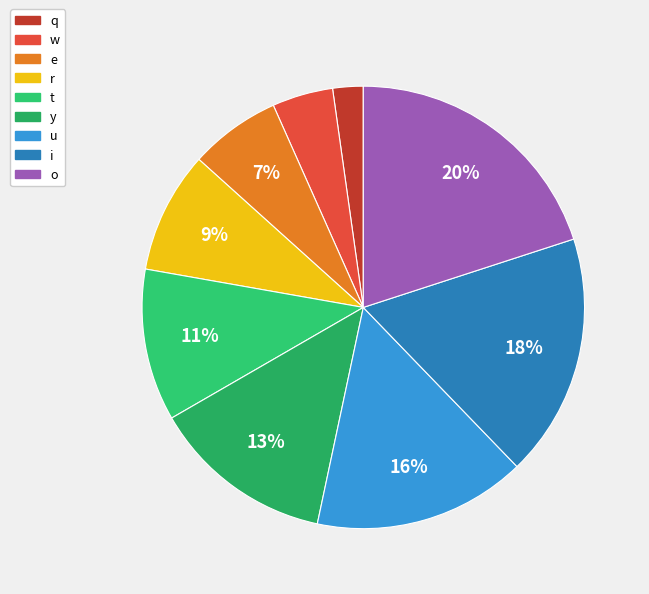

Rank the categories by value from lowest to highest.

q, w, e, r, t, y, u, i, o